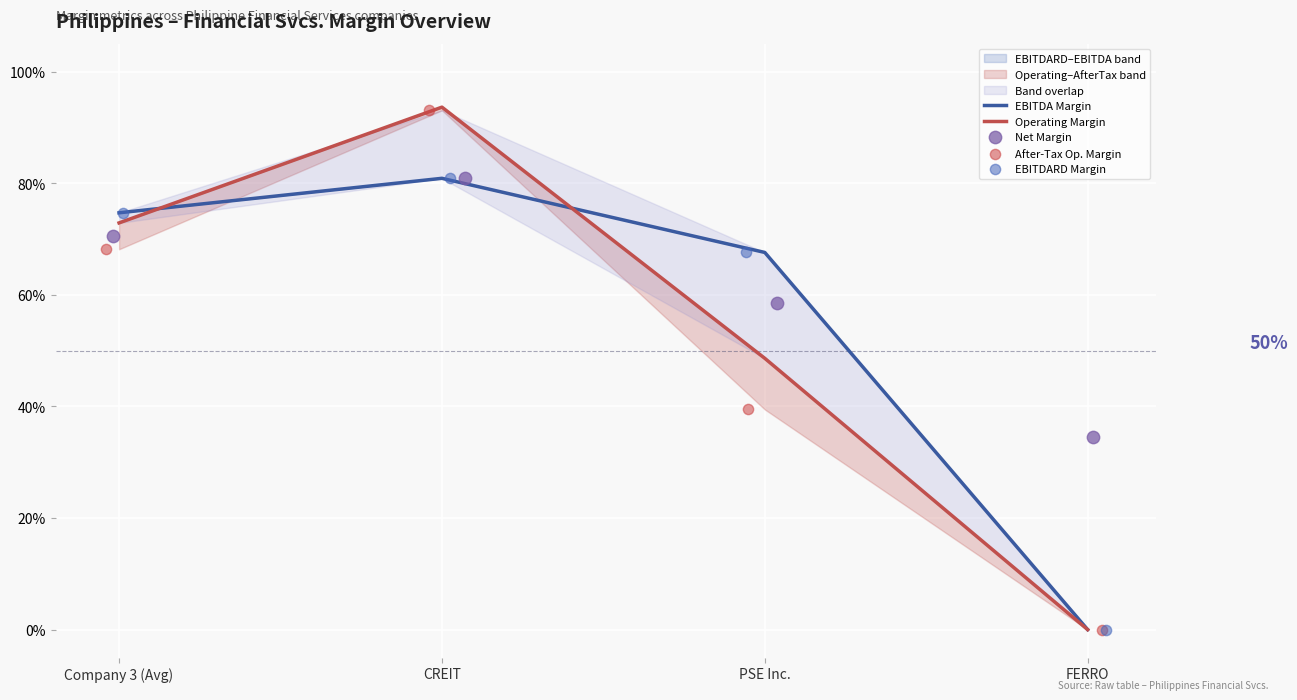

At how many categories does at least one series exceed 0?

4